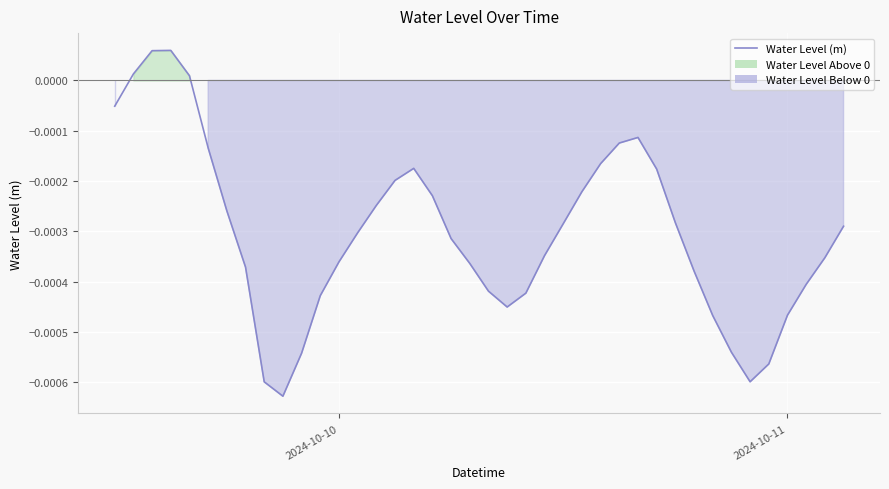

How many lines are shown in the chart?

1